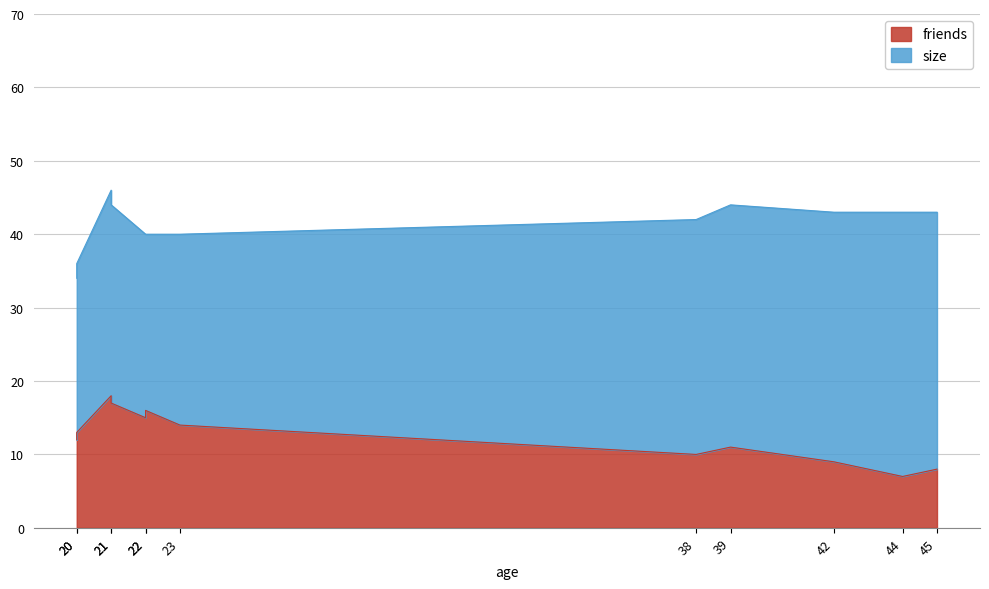

List the labels in order of value, smallest first.

44, 45, 42, 38, 39, 20, 20, 23, 22, 22, 21, 21